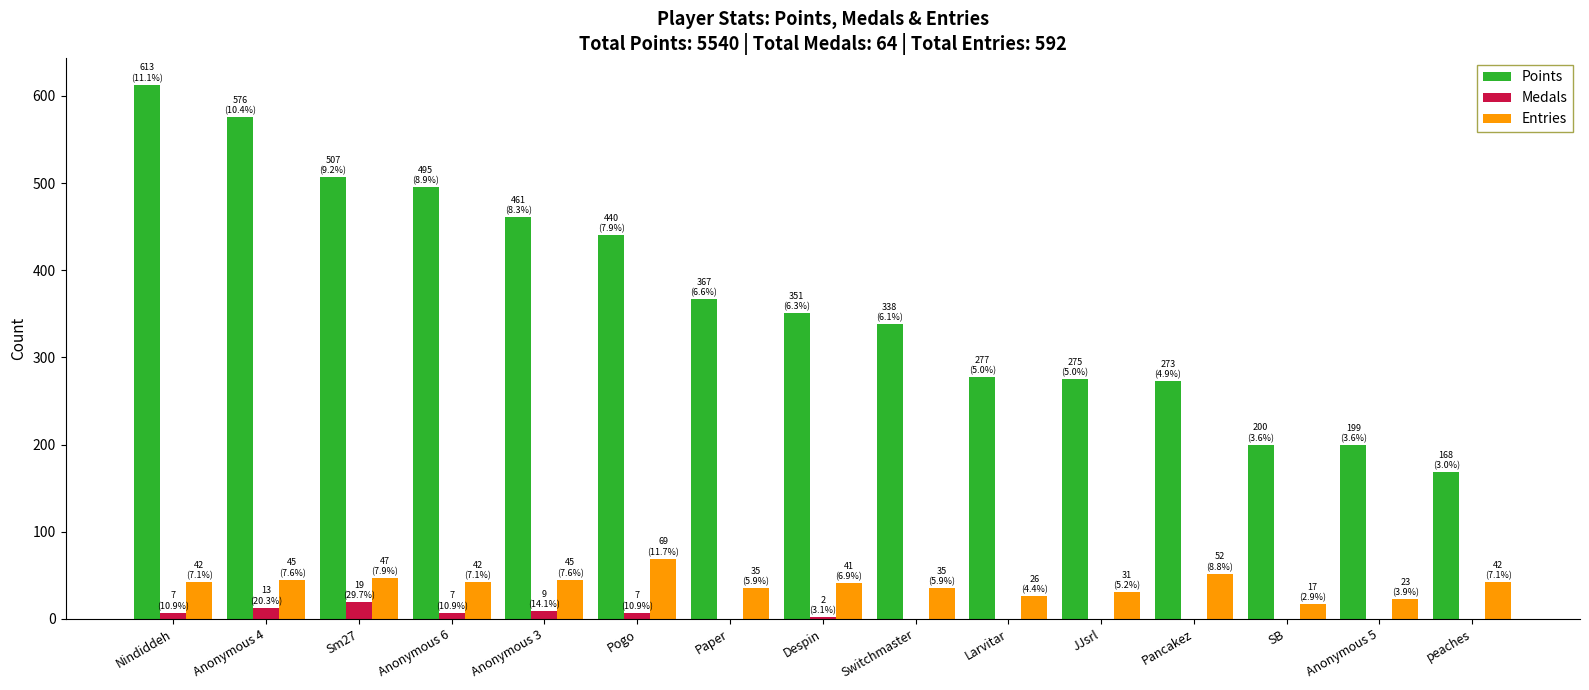

At which label is Points closest to 390?

Paper